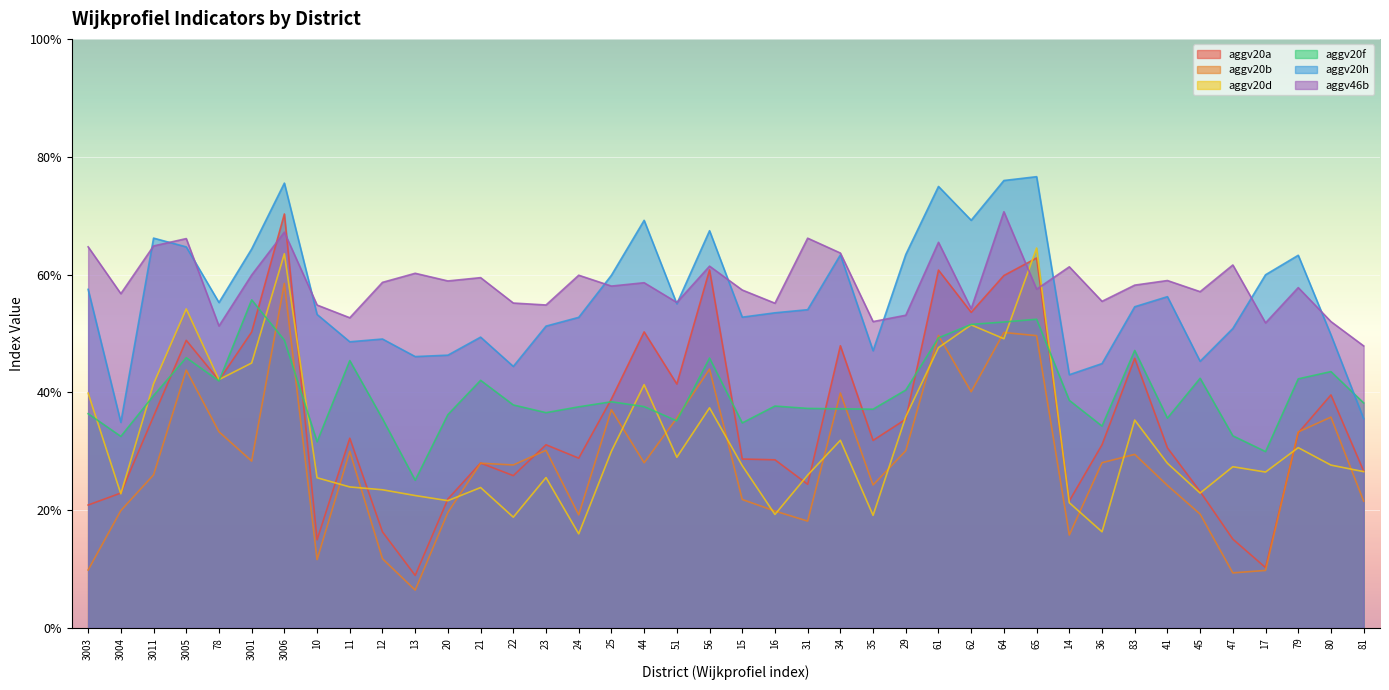

How many interior local valleys does the aggv20a series have?

11